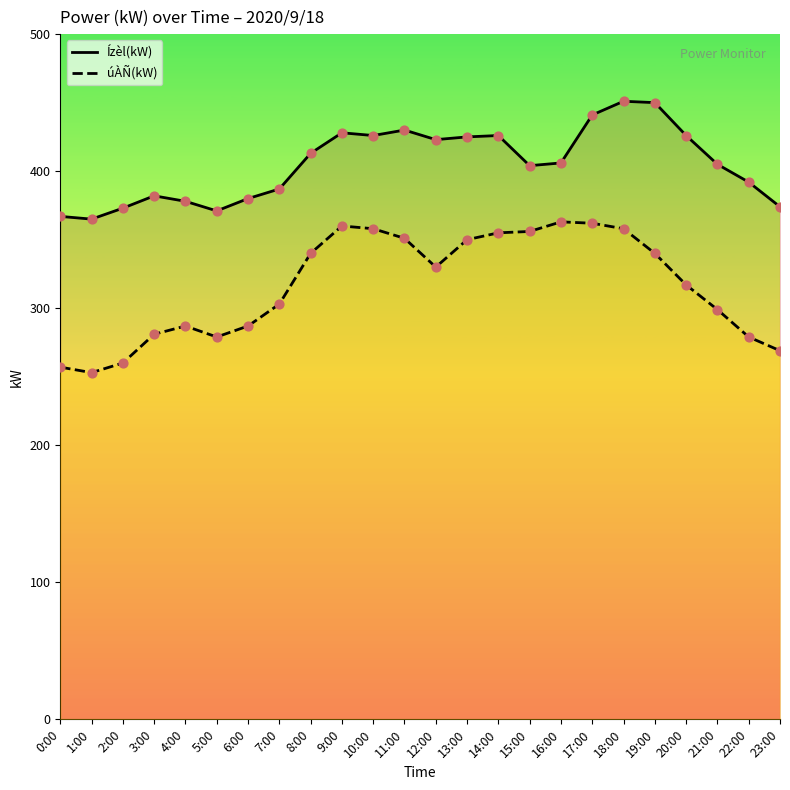

Is the value of Ízèl(kW) at 8:00 greater than the value of úÀÑ(kW) at 11:00?

Yes